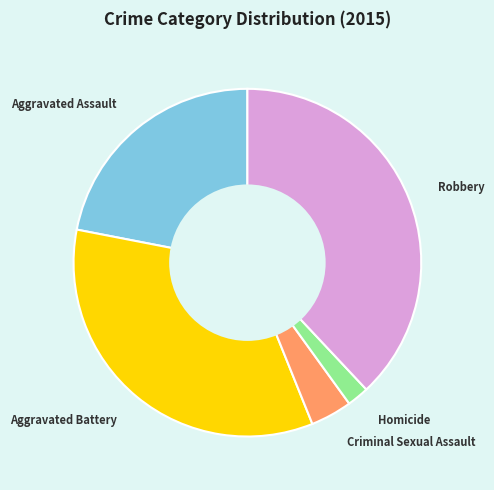

Which has a higher value, Aggravated Assault or Criminal Sexual Assault?

Aggravated Assault